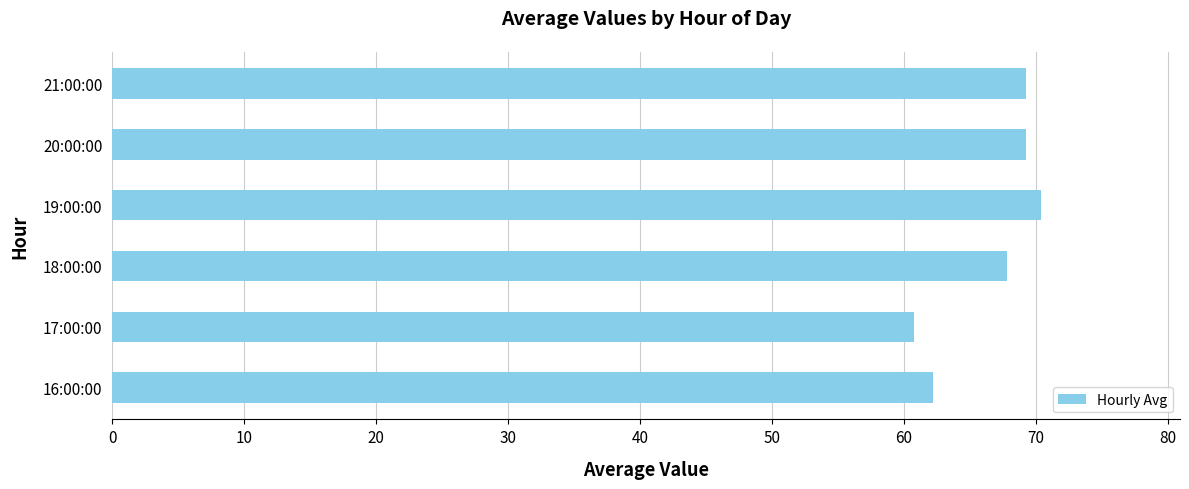

At which category does the chart reach its peak across all series?

19:00:00